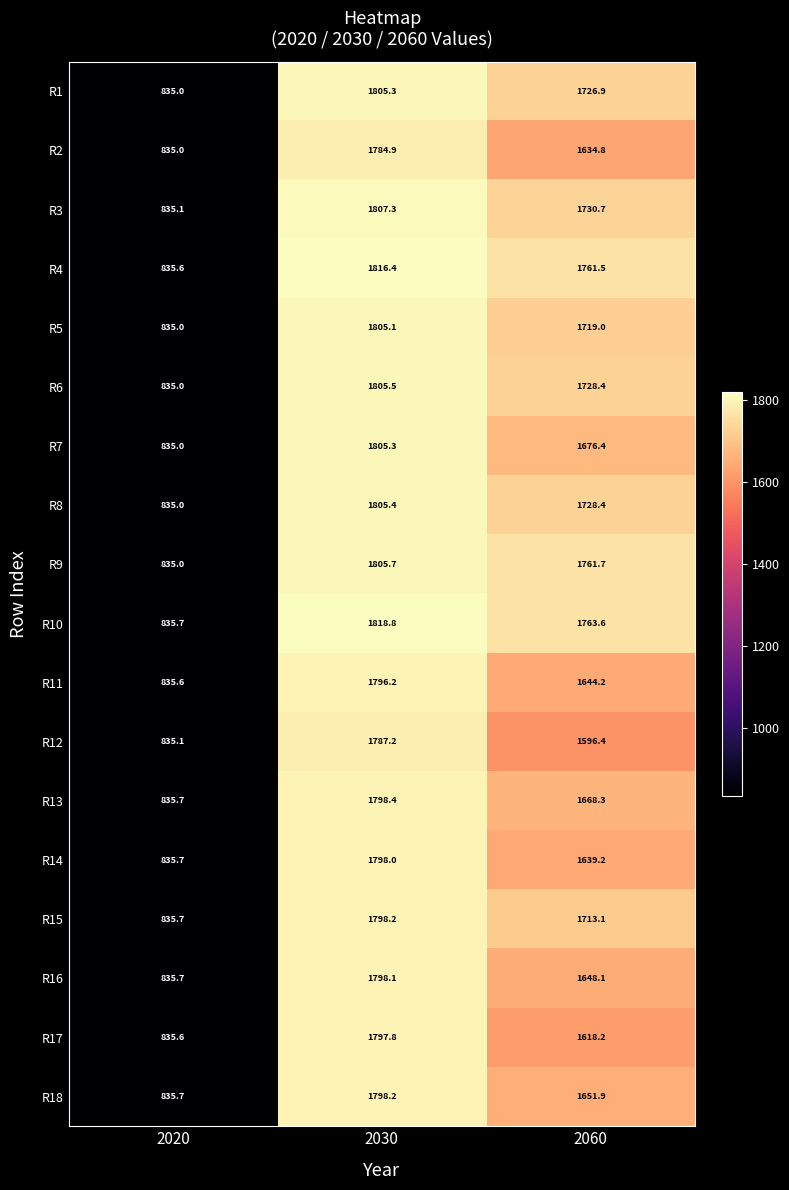

At which category is the sum across all series the highest?

2030